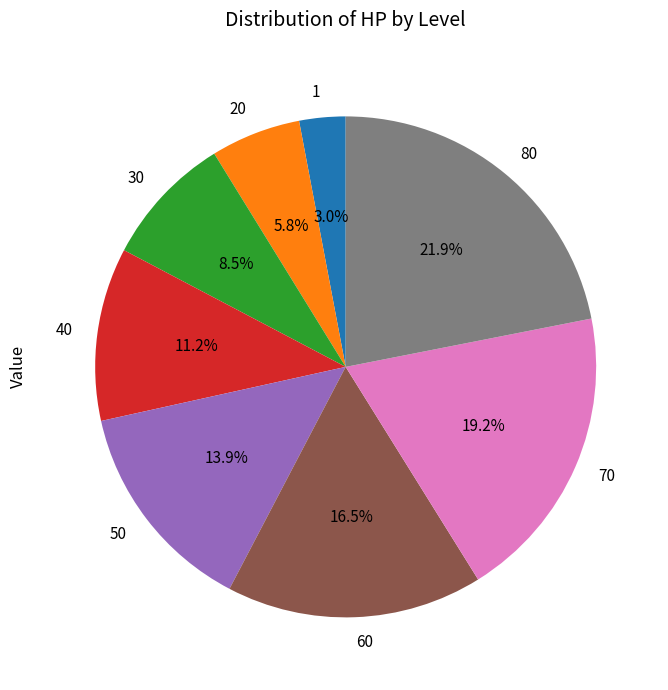

Rank the categories by value from highest to lowest.

80, 70, 60, 50, 40, 30, 20, 1